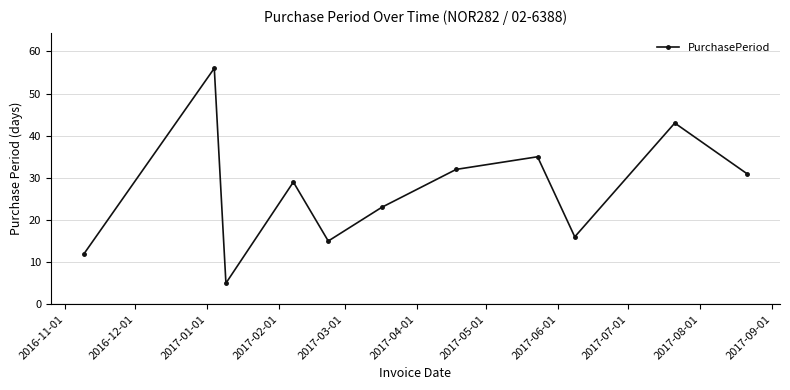

What is the sum of all values?

297